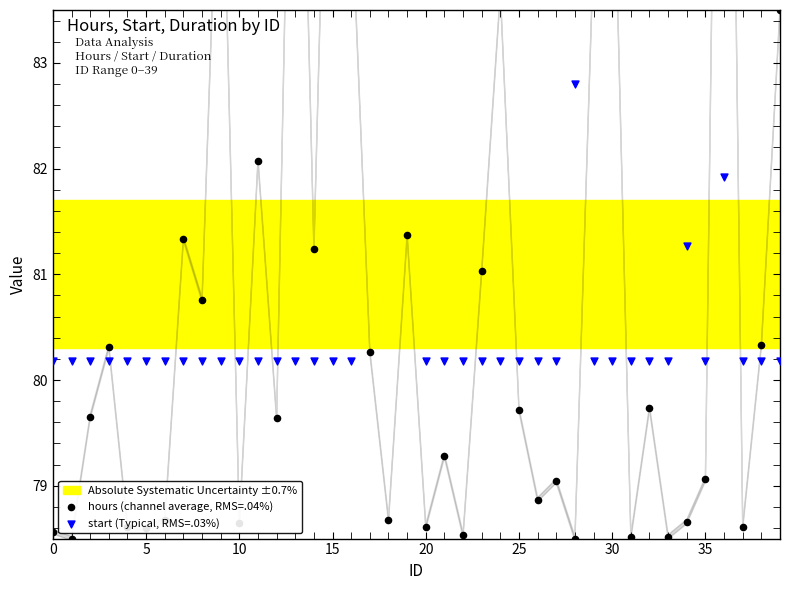

Which series has the widest spread of Y values?

hours (channel average, RMS=.04%)